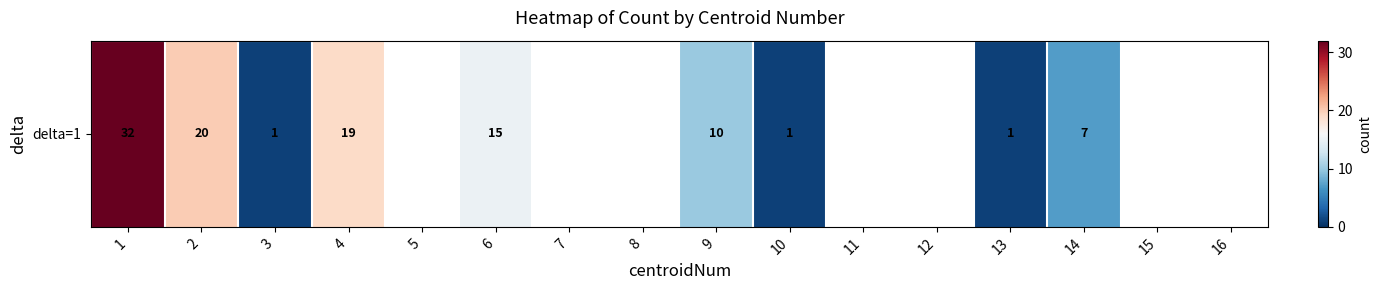

Which has a higher value, 1 or 4?

1